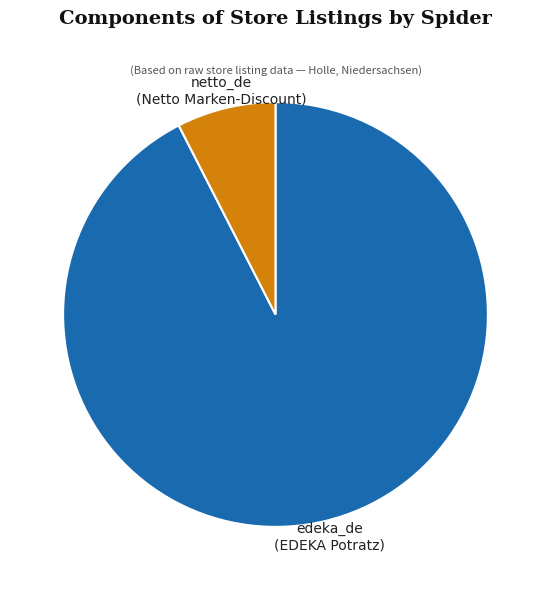

To the nearest percent, what is the difference between the largest and smallest slice percentages?

85%